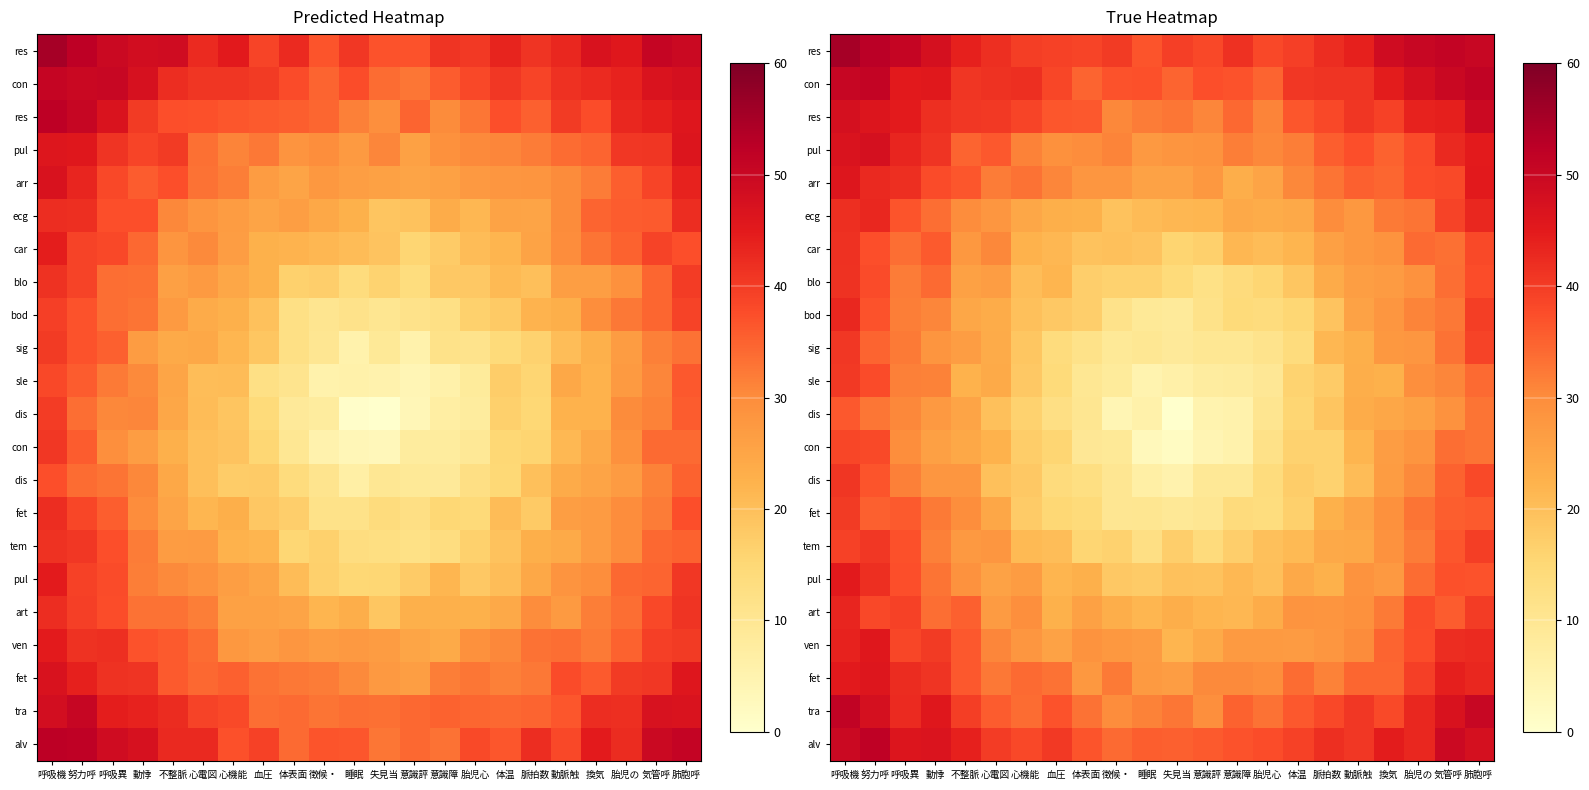

Which label corresponds to the largest value in the chart?

呼吸機